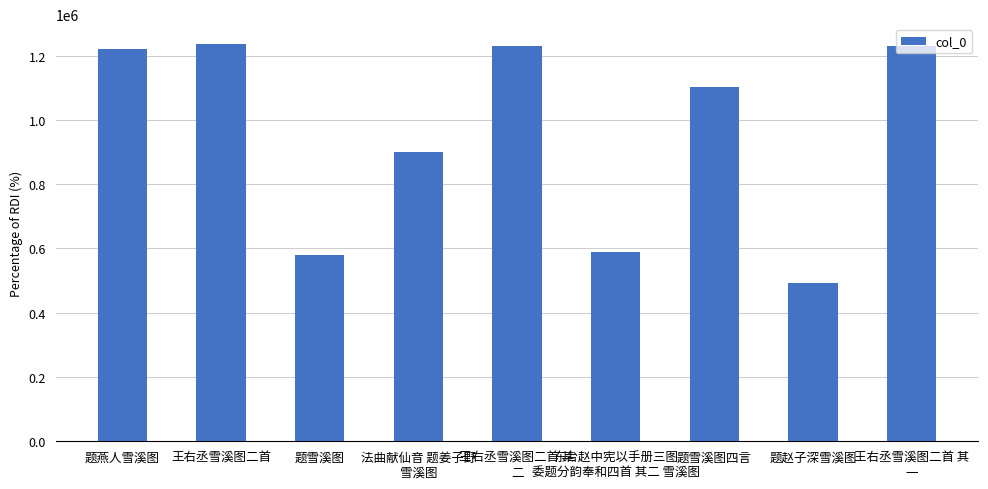

What is the smallest value displayed?

492442